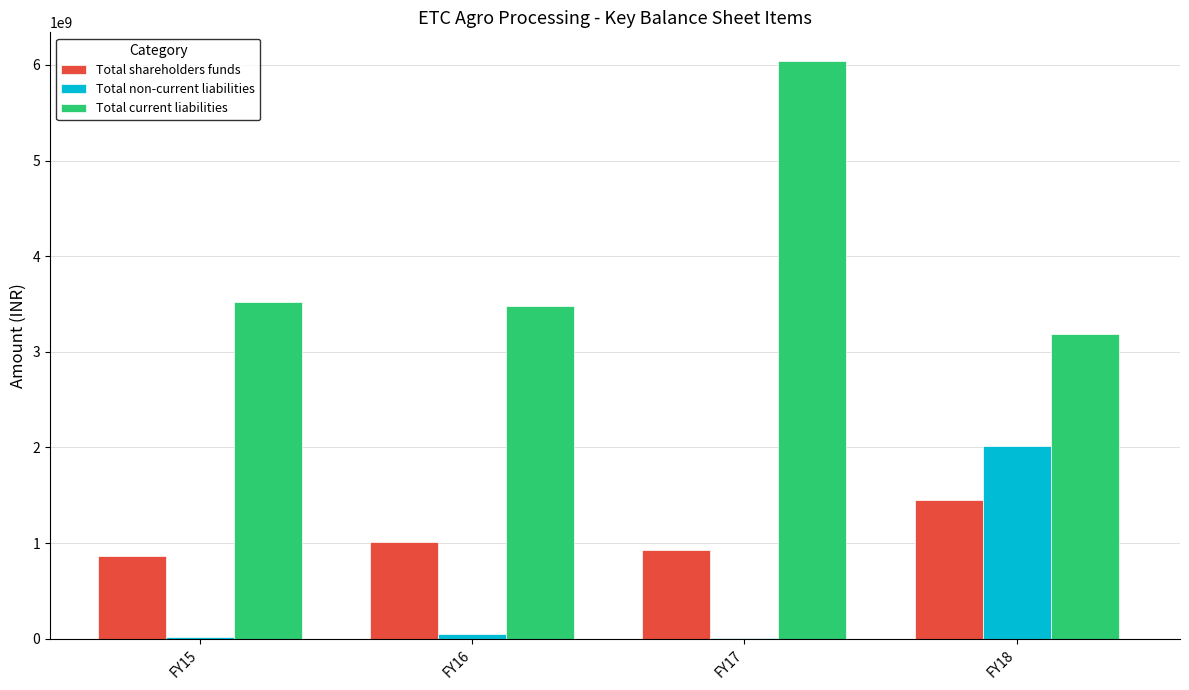

What is the average value of the Total current liabilities series?

4056119812